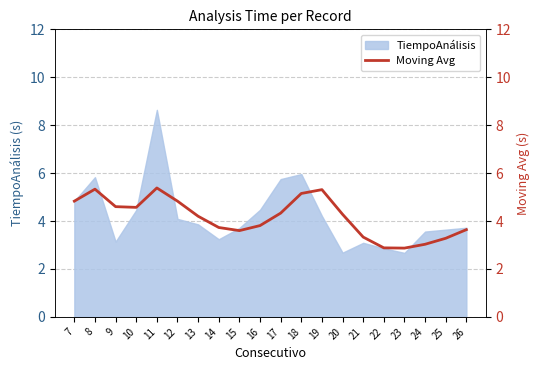

True or false: TiempoAnálisis has a value of 3.6 at 24.

True